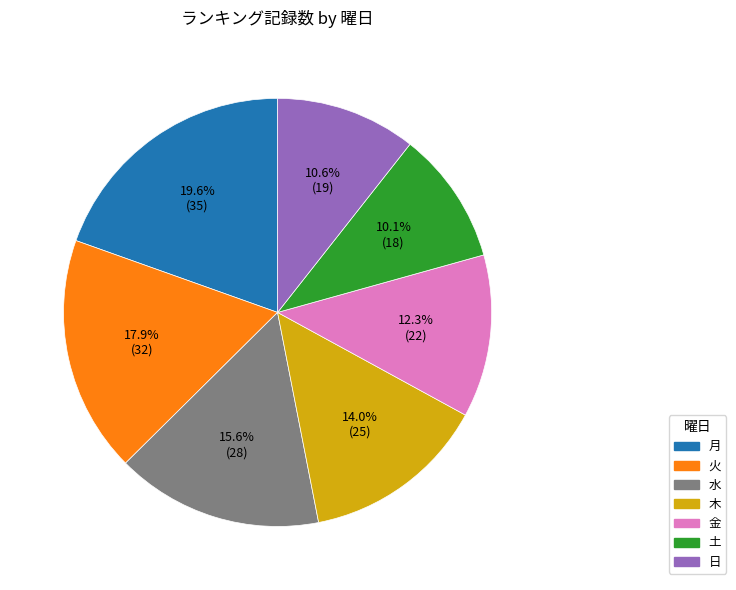

To the nearest percent, what is the difference between the largest and smallest slice percentages?

9%